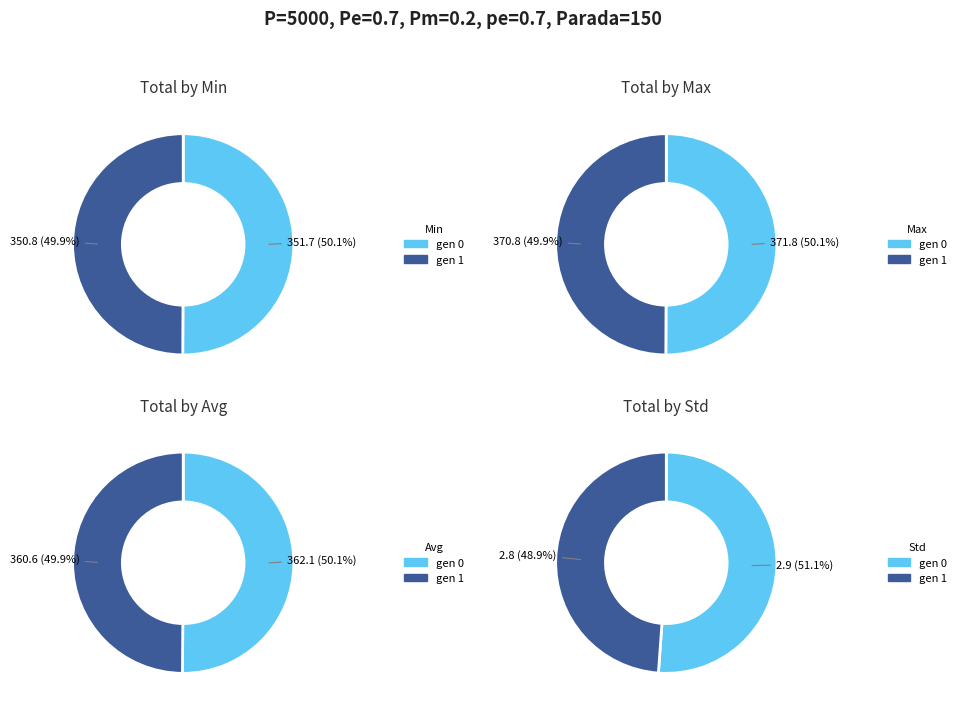

Rank the series by their maximum value, from highest to lowest.

max, avg, min, std